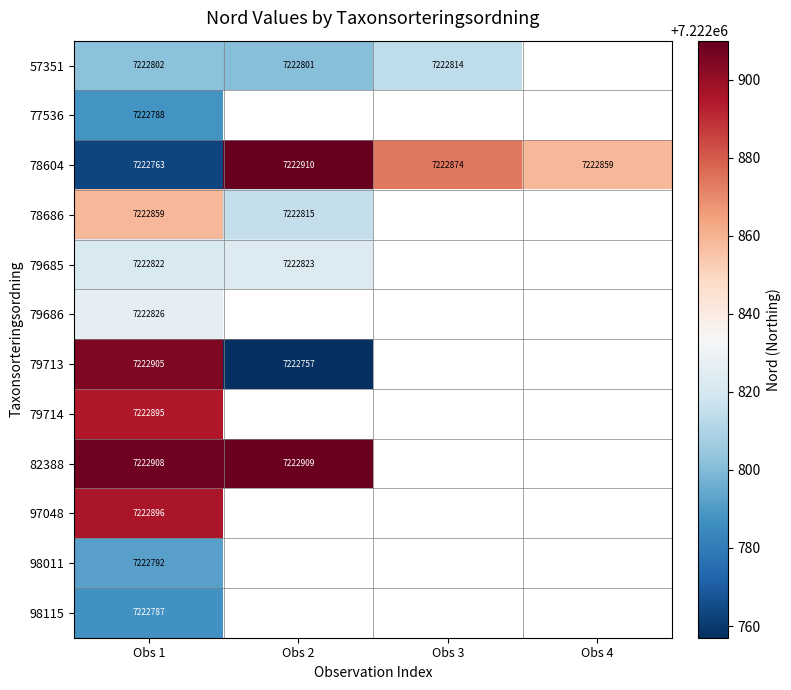

True or false: 57351 has a value of 7222814 at Obs 3.

True